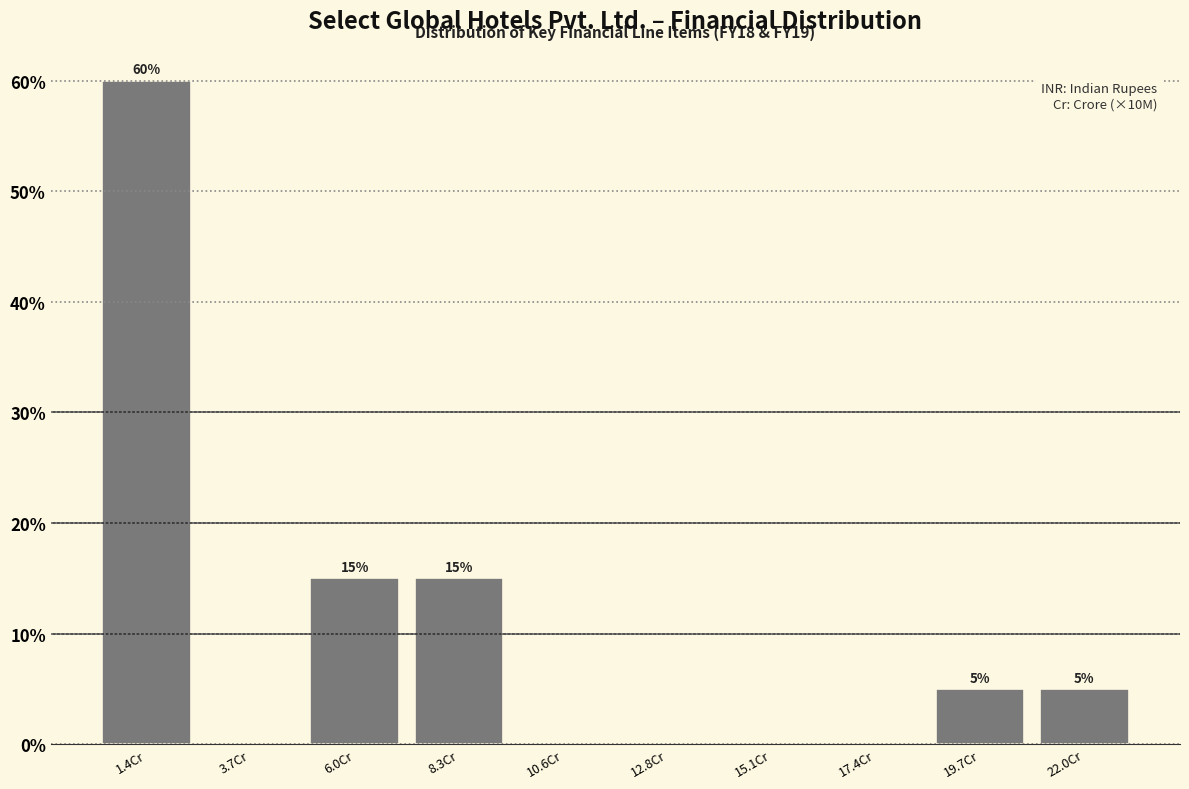

Reading left to right, transcribe all the data shown in this chart.

1.4Cr=60	3.7Cr=0	6.0Cr=15	8.3Cr=15	10.6Cr=0	12.8Cr=0	15.1Cr=0	17.4Cr=0	19.7Cr=5	22.0Cr=5